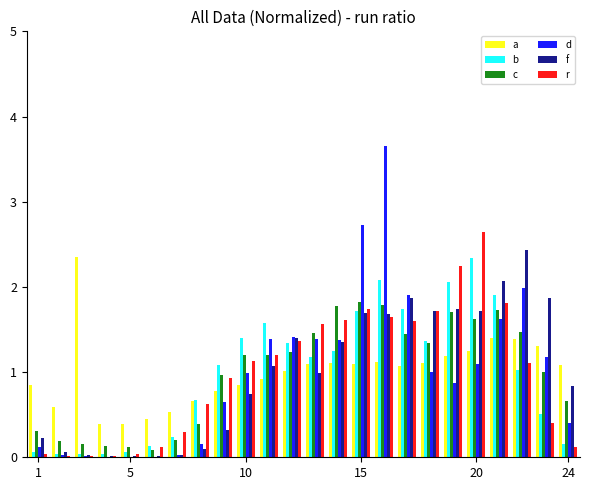

What is the greatest value displayed?

3.7